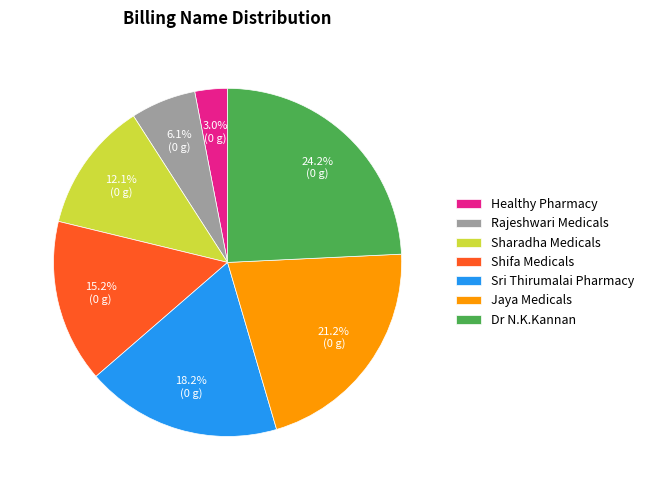

Is Rajeshwari Medicals the majority of the pie?

No